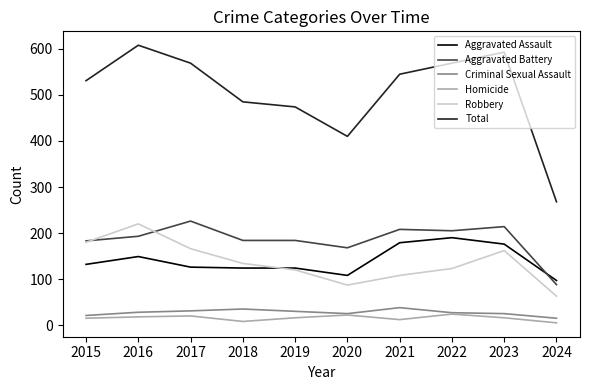

In Criminal Sexual Assault, how many points are lower than both neighbors (excluding endpoints)?

1